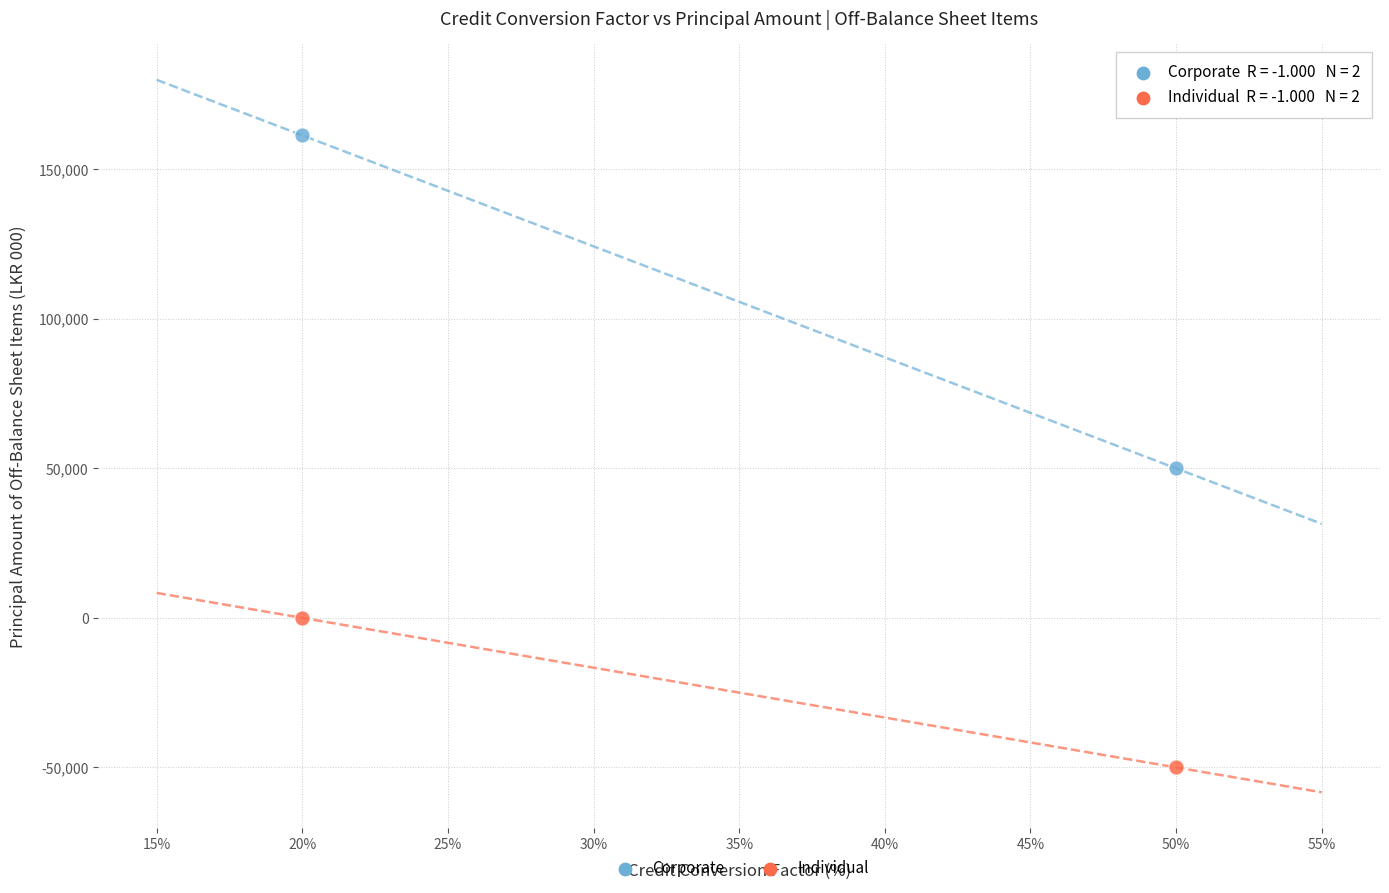

Across all series, what Y value is closest to 55678?

50000